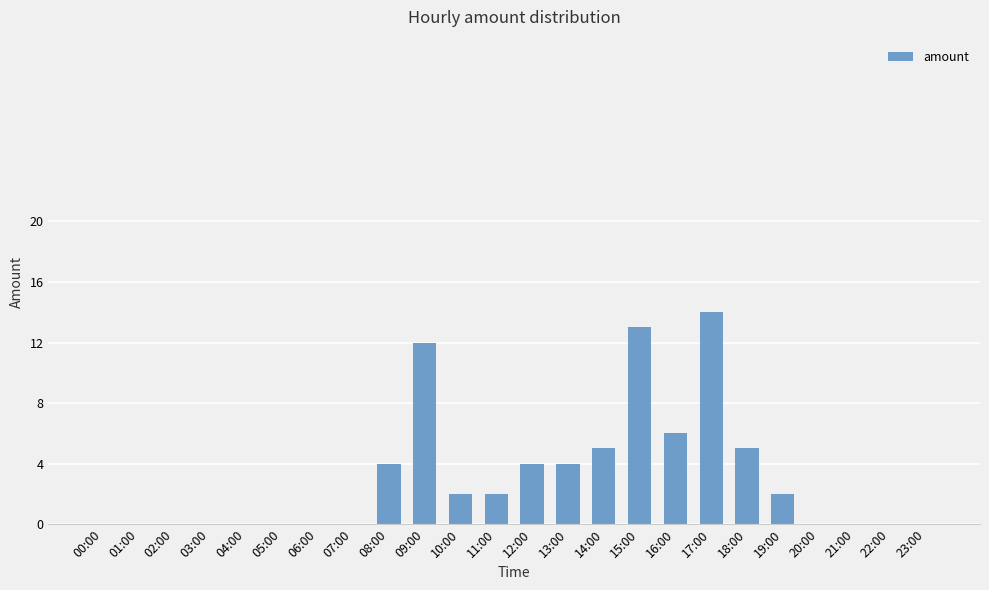

What is the sum of the values at 03:00 and 17:00?

14